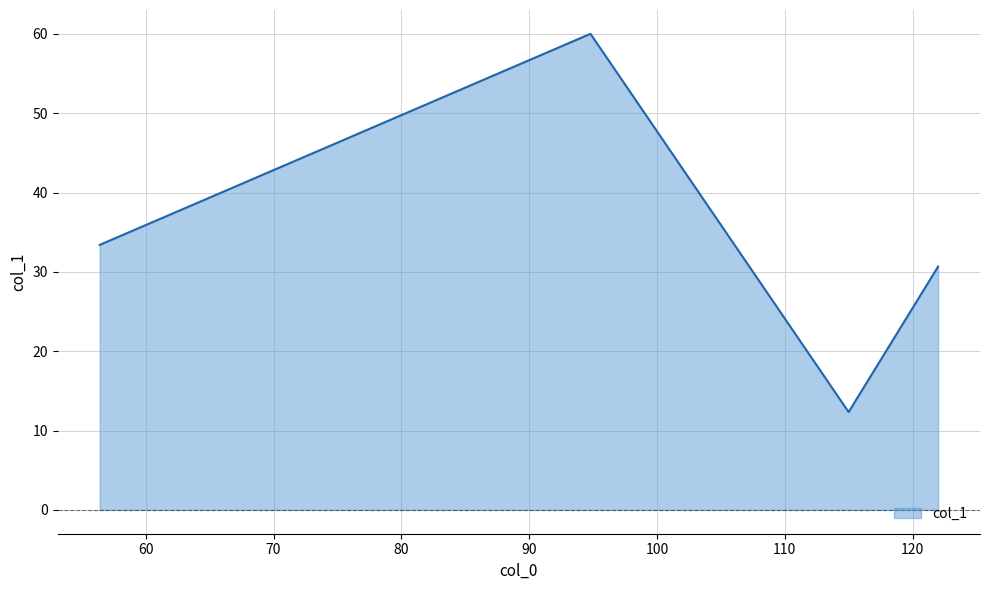

What is the difference between the maximum and minimum values?

47.7